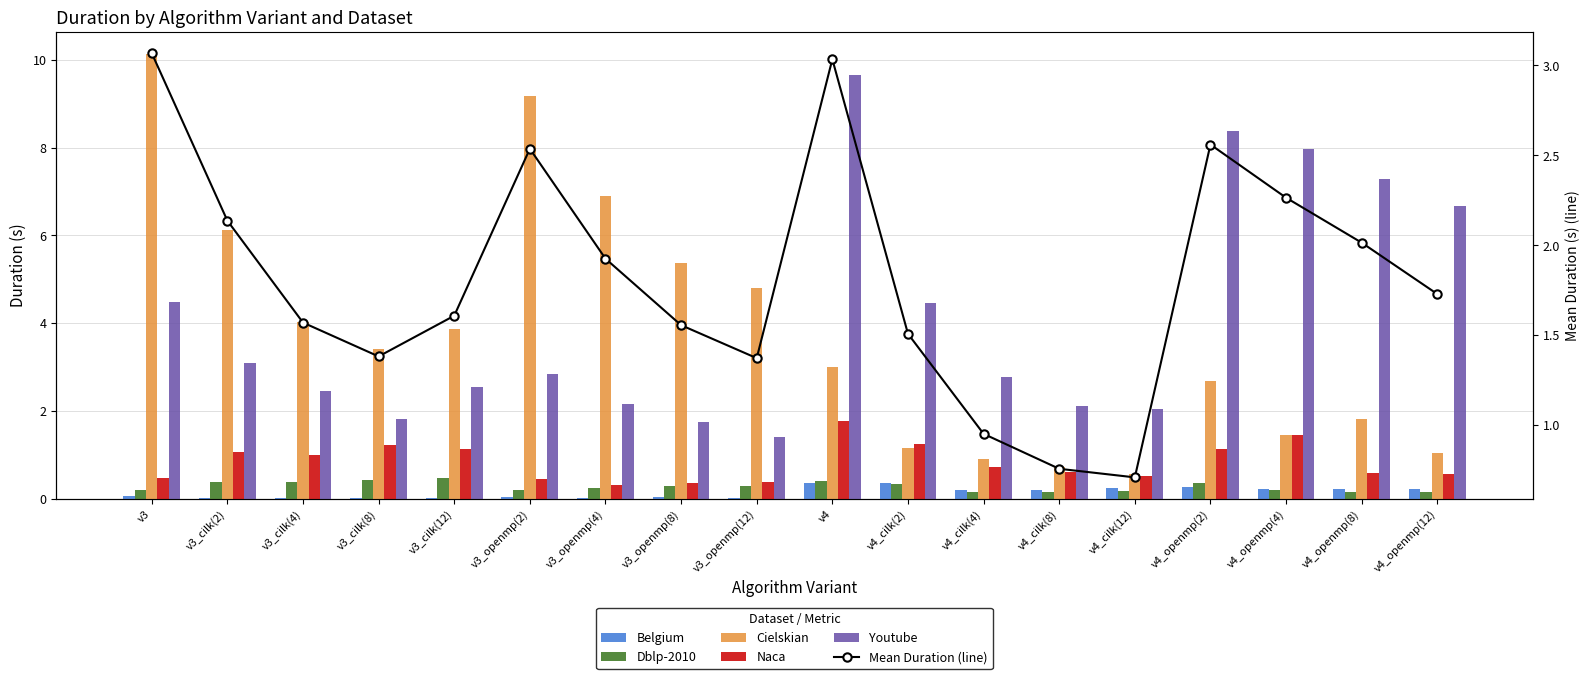

Which label corresponds to the largest value in the chart?

v3